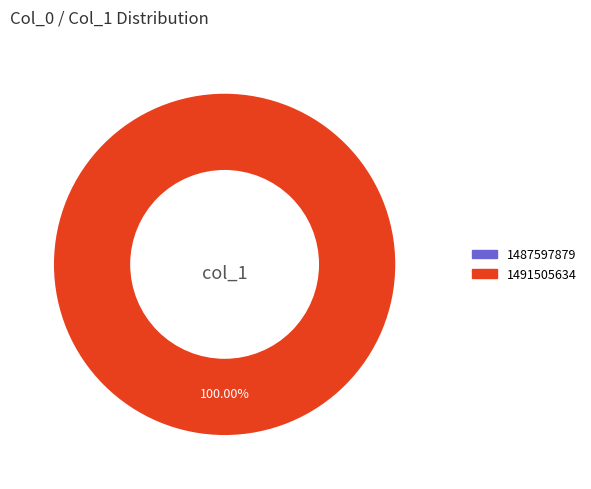

Rank the categories by value from highest to lowest.

1491505634, 1487597879